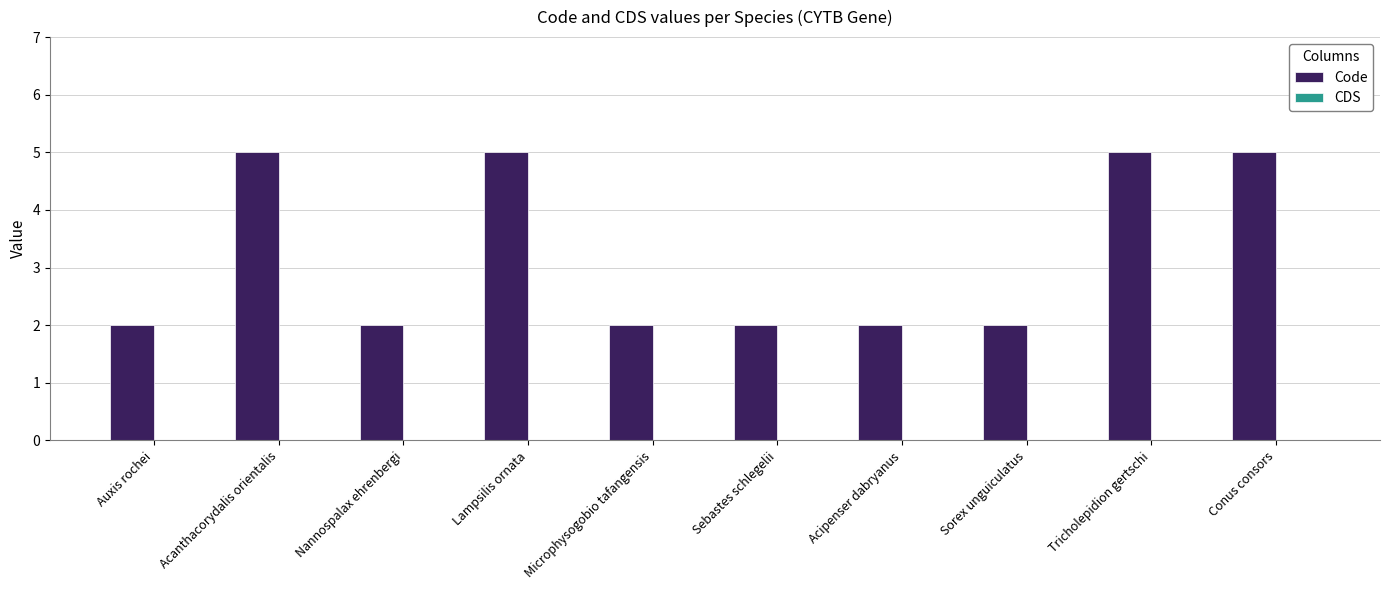

What is the ratio of the value at Tricholepidion gertschi to the value at Lampsilis ornata?

1.0